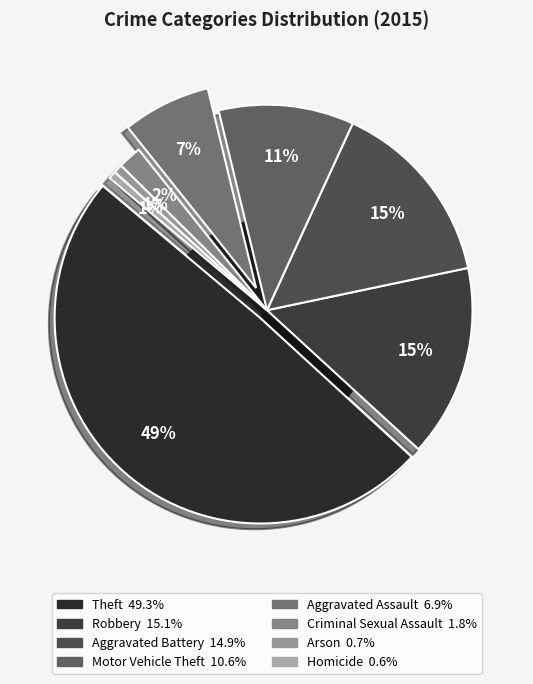

To the nearest percent, what portion does Robbery represent?

15%